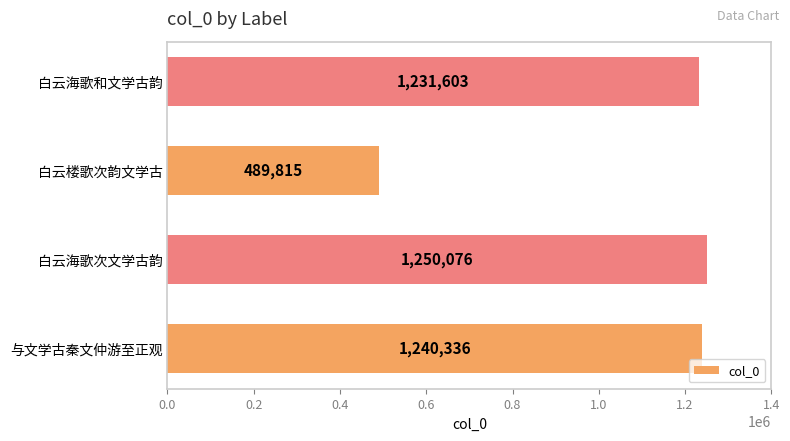

What is the ratio of the value at 白云楼歌次韵文学古 to the value at 白云海歌和文学古韵?

0.4